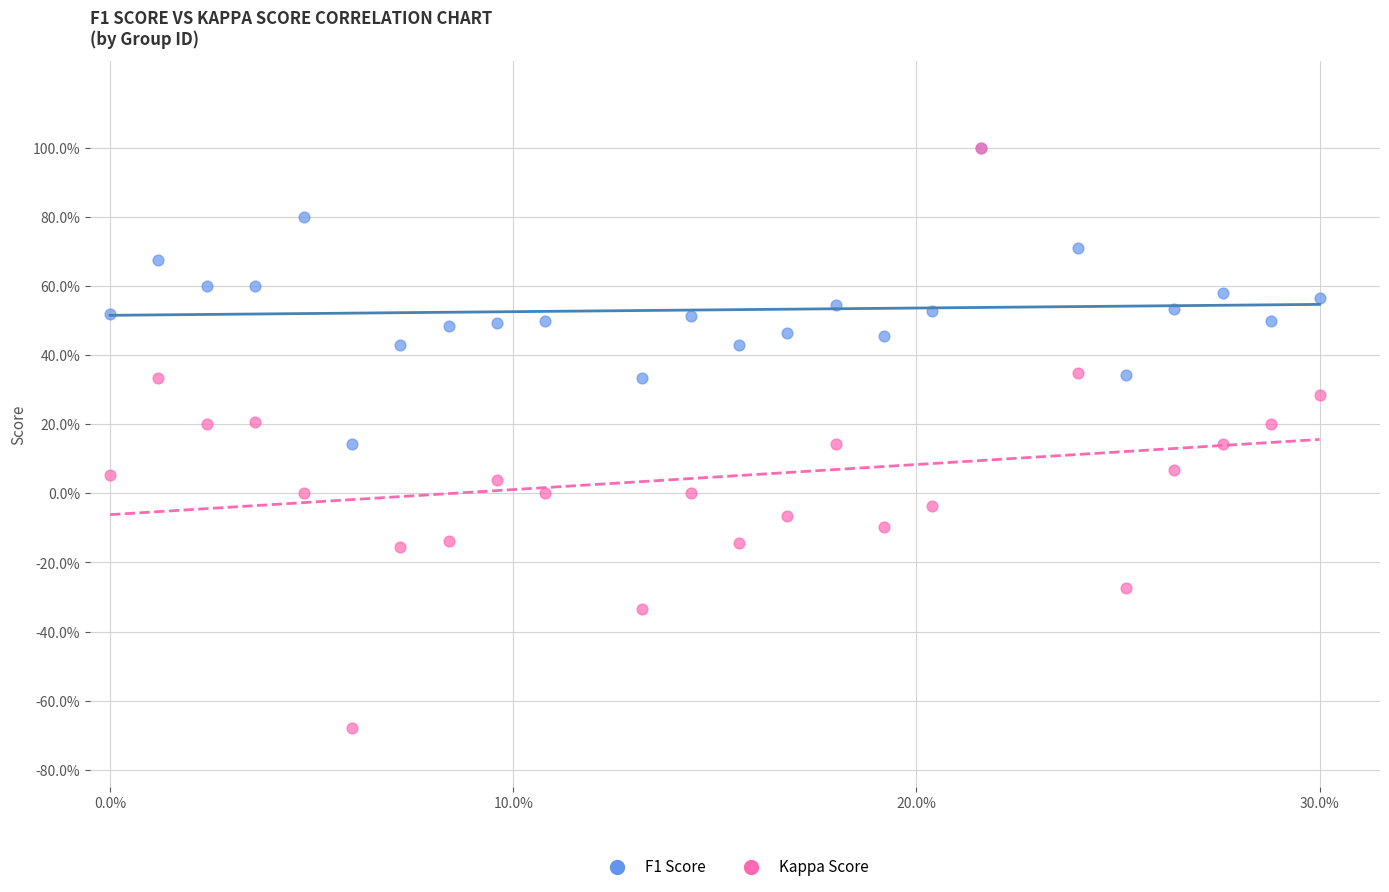

Which series contains the lowest Y value?

Kappa Score